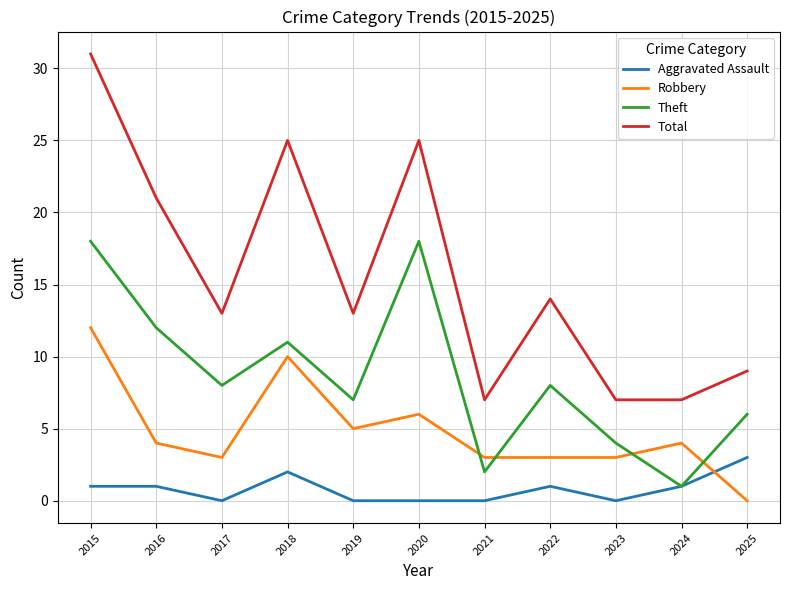

Where does the Robbery series first go above 4?

2015